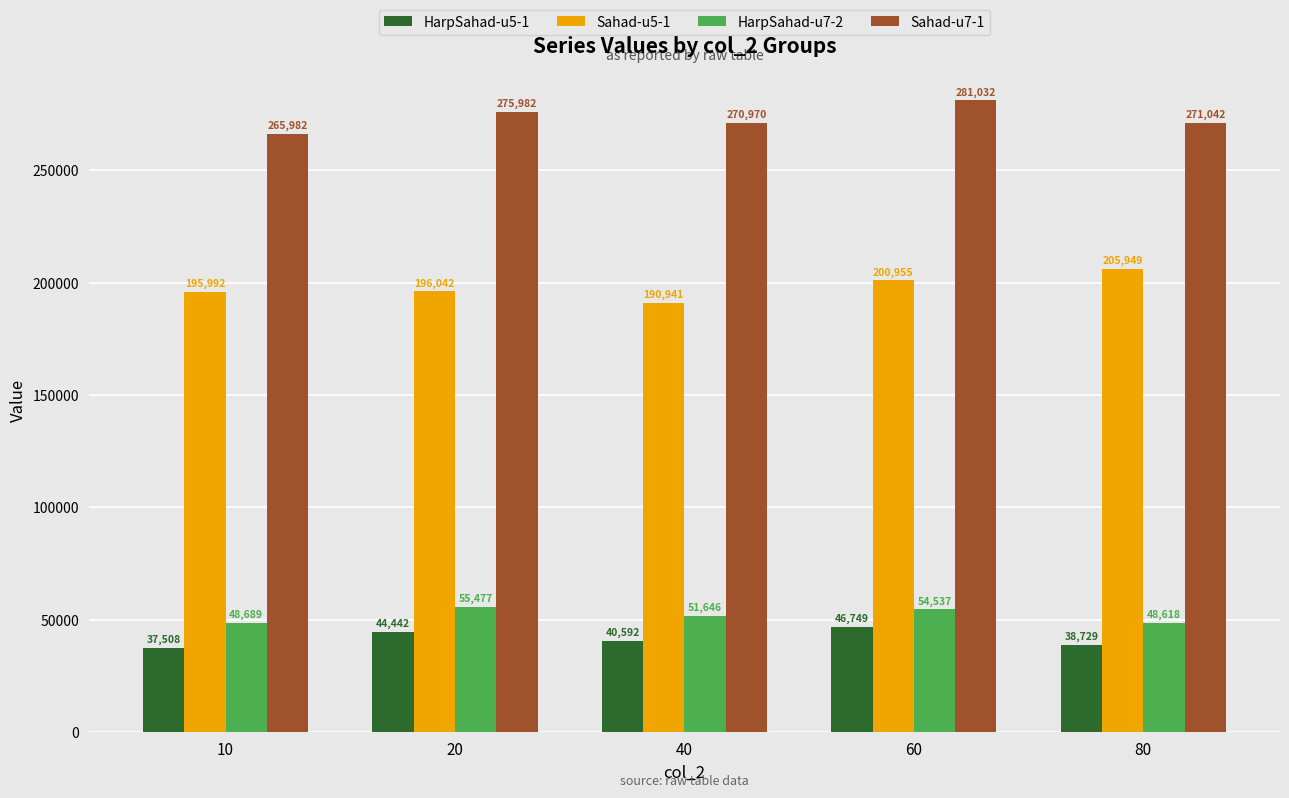

What is the greatest value displayed?

281032